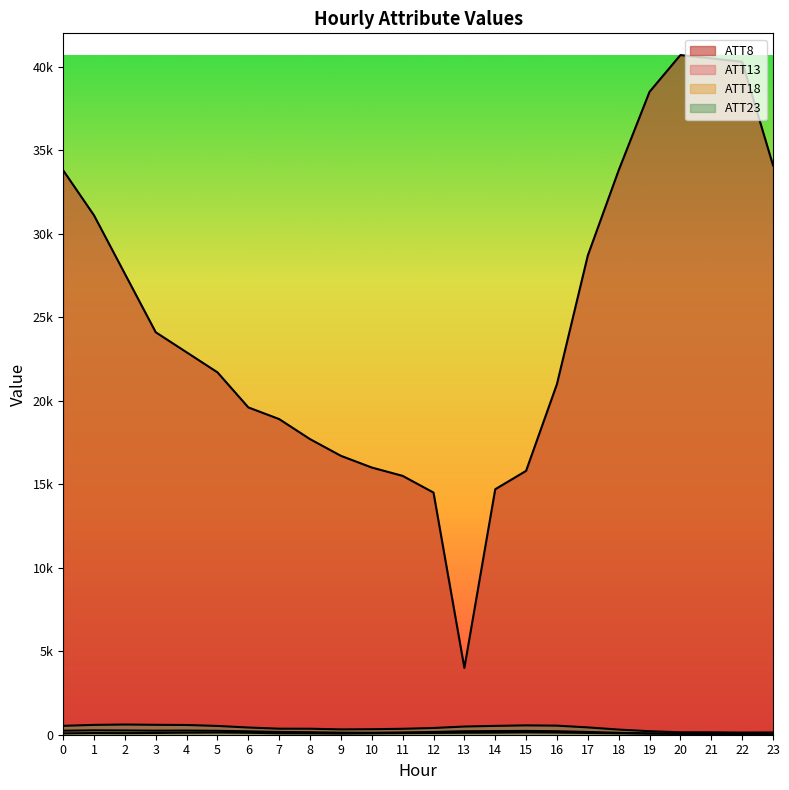

At how many categories does at least one series exceed 12156?

23